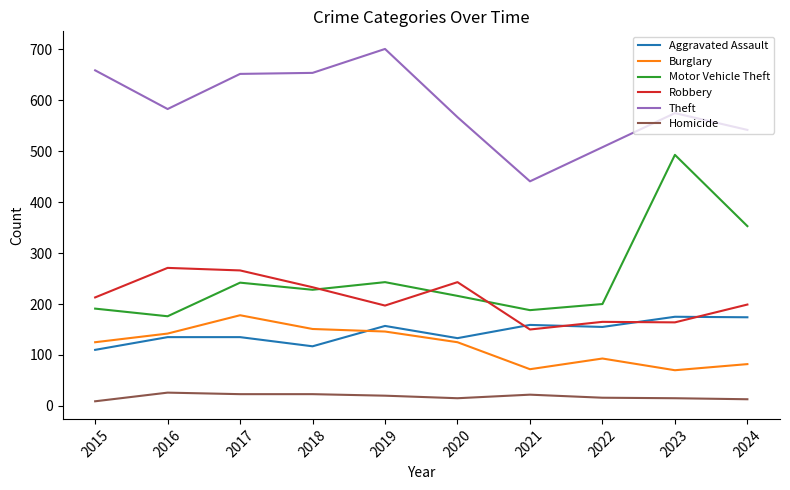

What is the smallest value displayed?

9